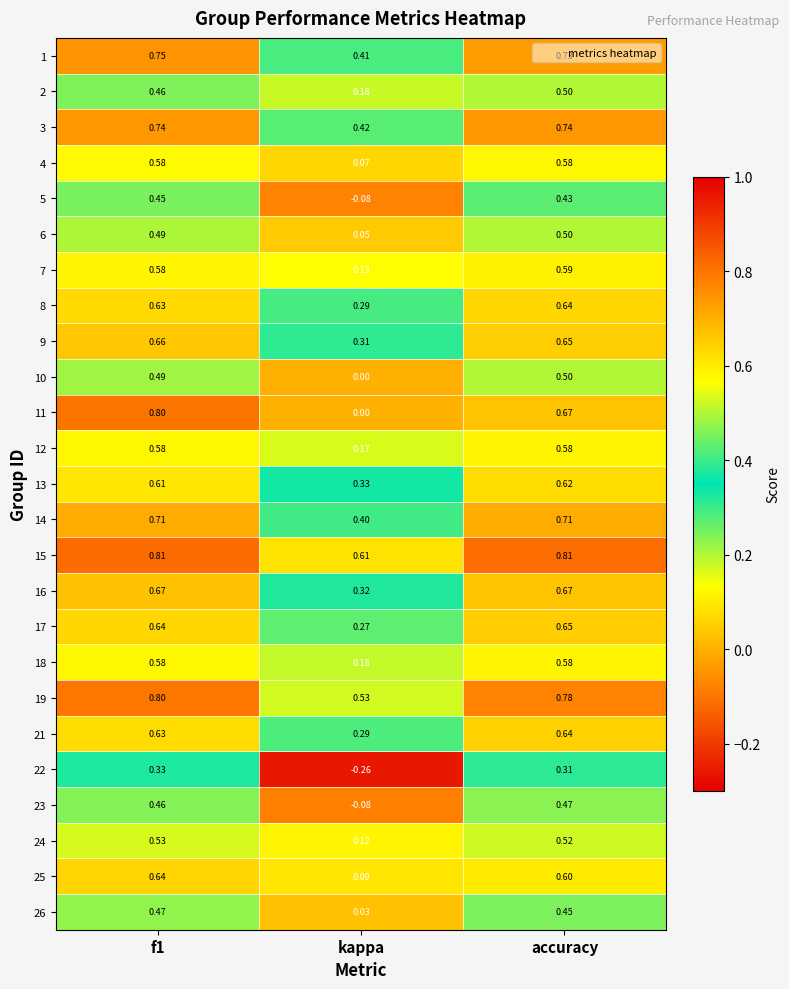

At which category does the chart reach its minimum across all series?

kappa